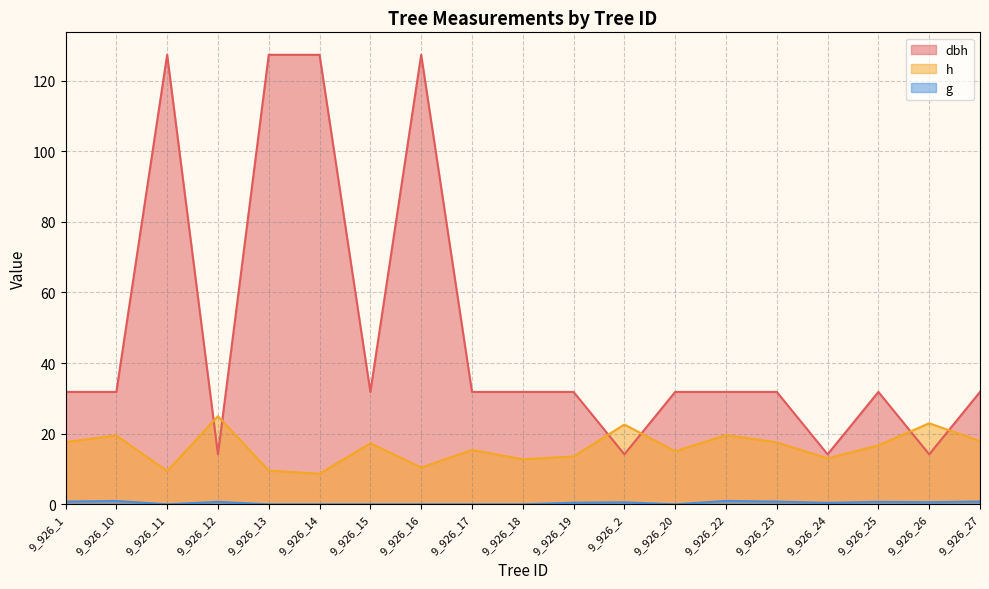

At how many categories does at least one series exceed 70?

4